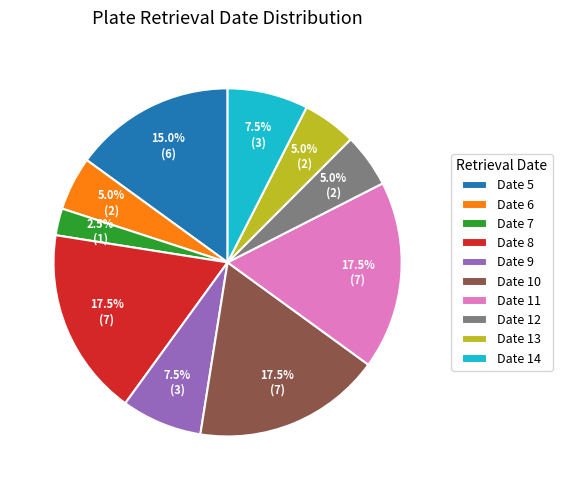

Is there a majority slice in this chart?

No